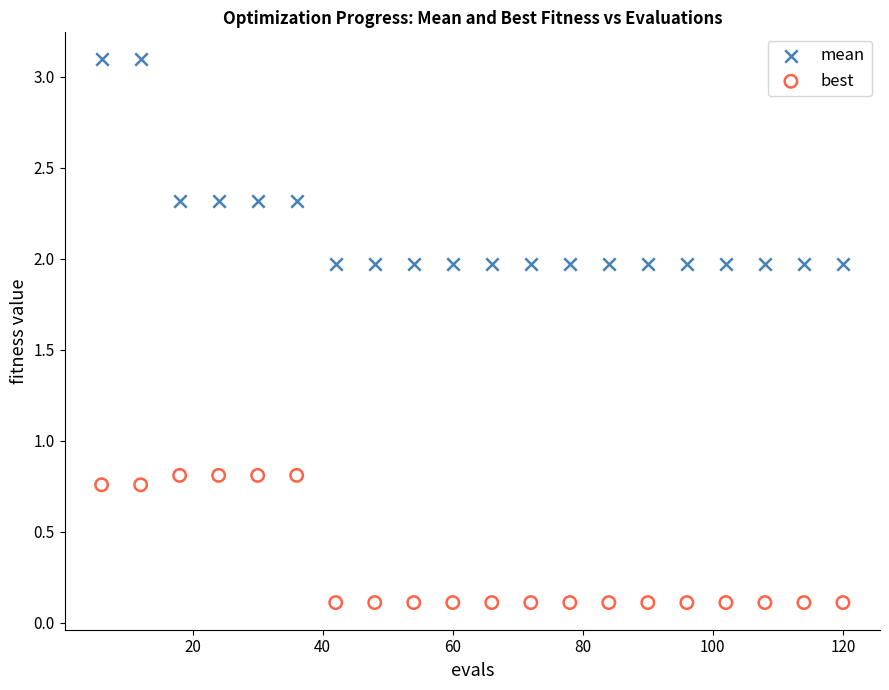

Which series has the largest Y range (max minus min)?

mean